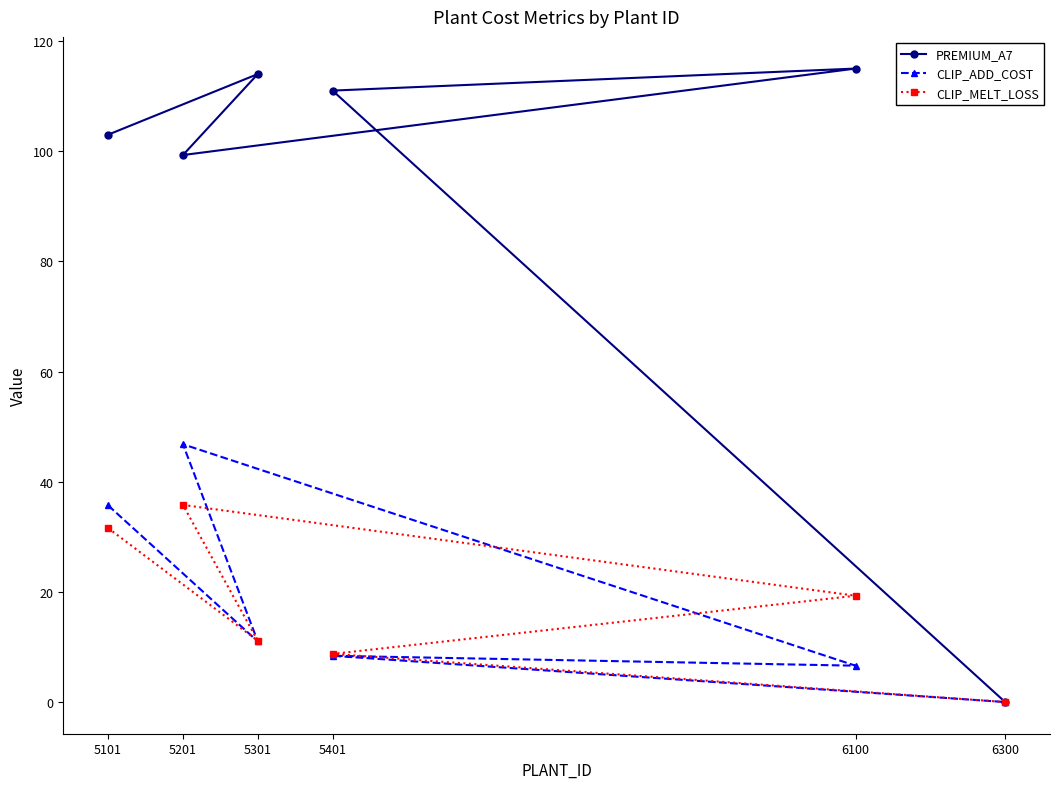

Which series has the largest total across all categories?

PREMIUM_A7